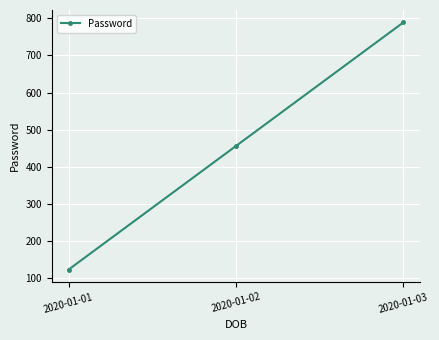

Where is the data nearest to the value 456?

2020-01-02